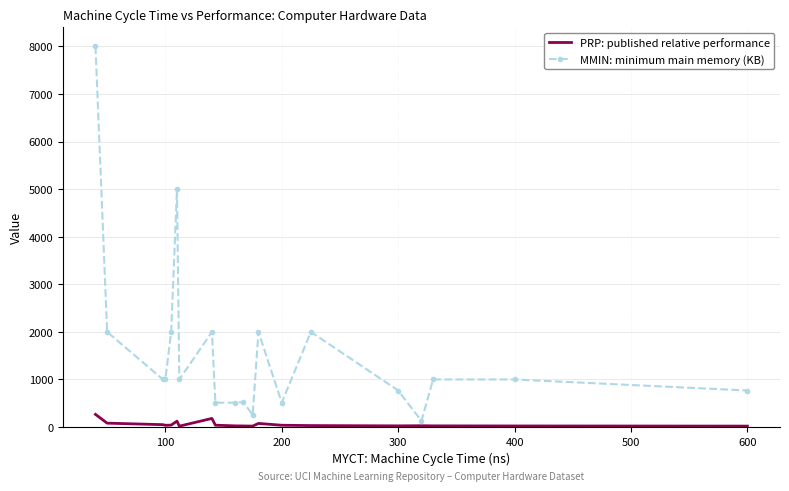

What is the sum of all MMIN: minimum main memory (KB) values?

31980